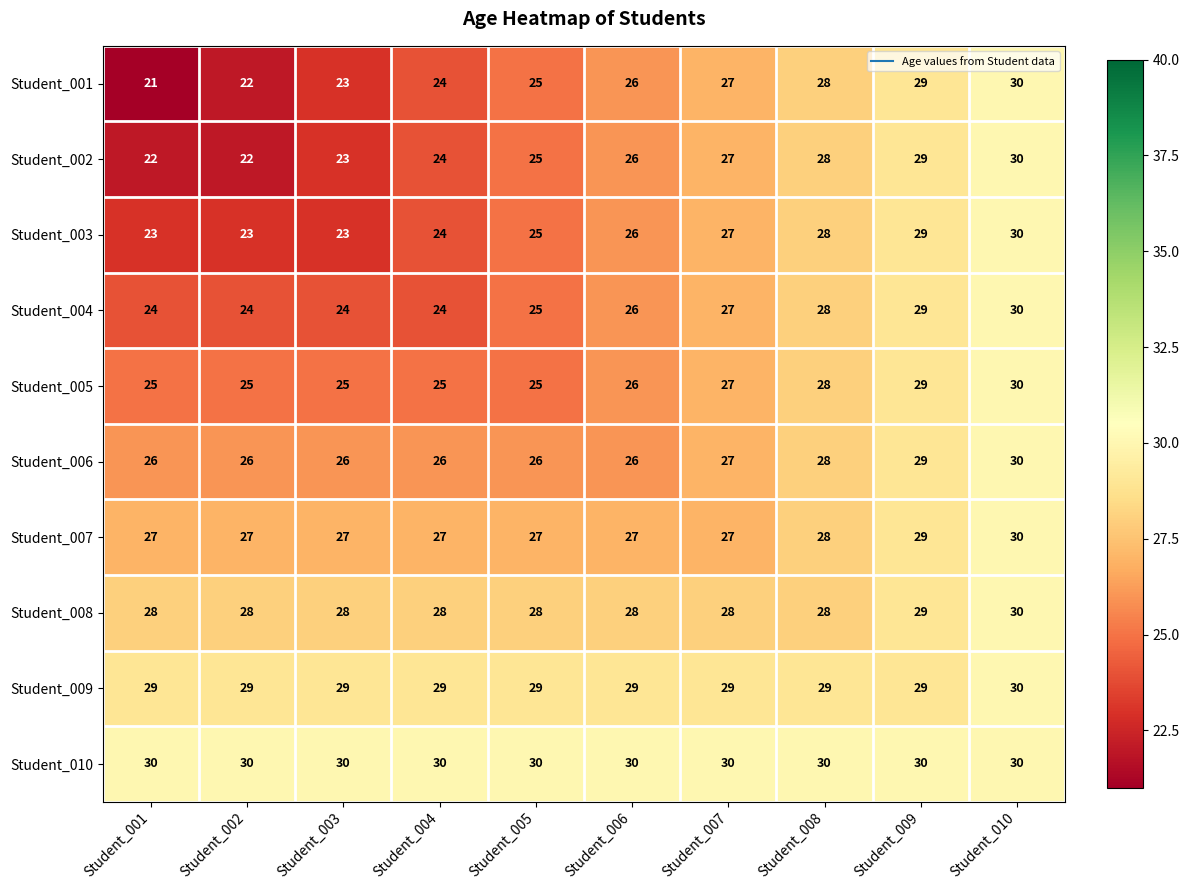

At which category is the sum across all series the highest?

Student_010